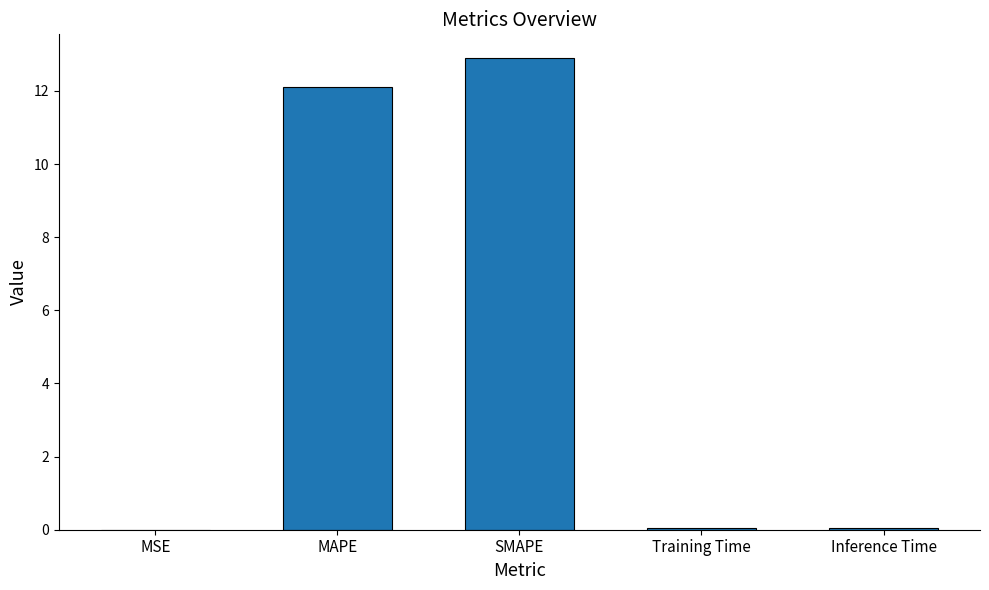

What is the ratio of the value at MAPE to the value at SMAPE?

0.9